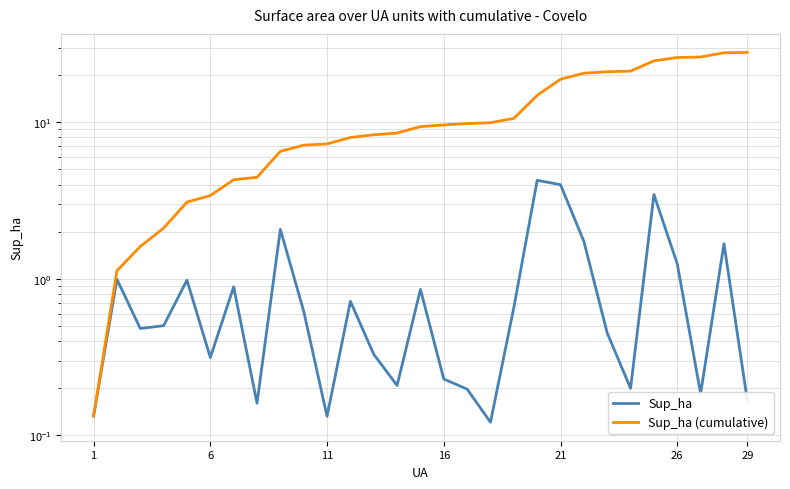

Which series changed the most between 1 and 26?

Sup_ha (cumulative)